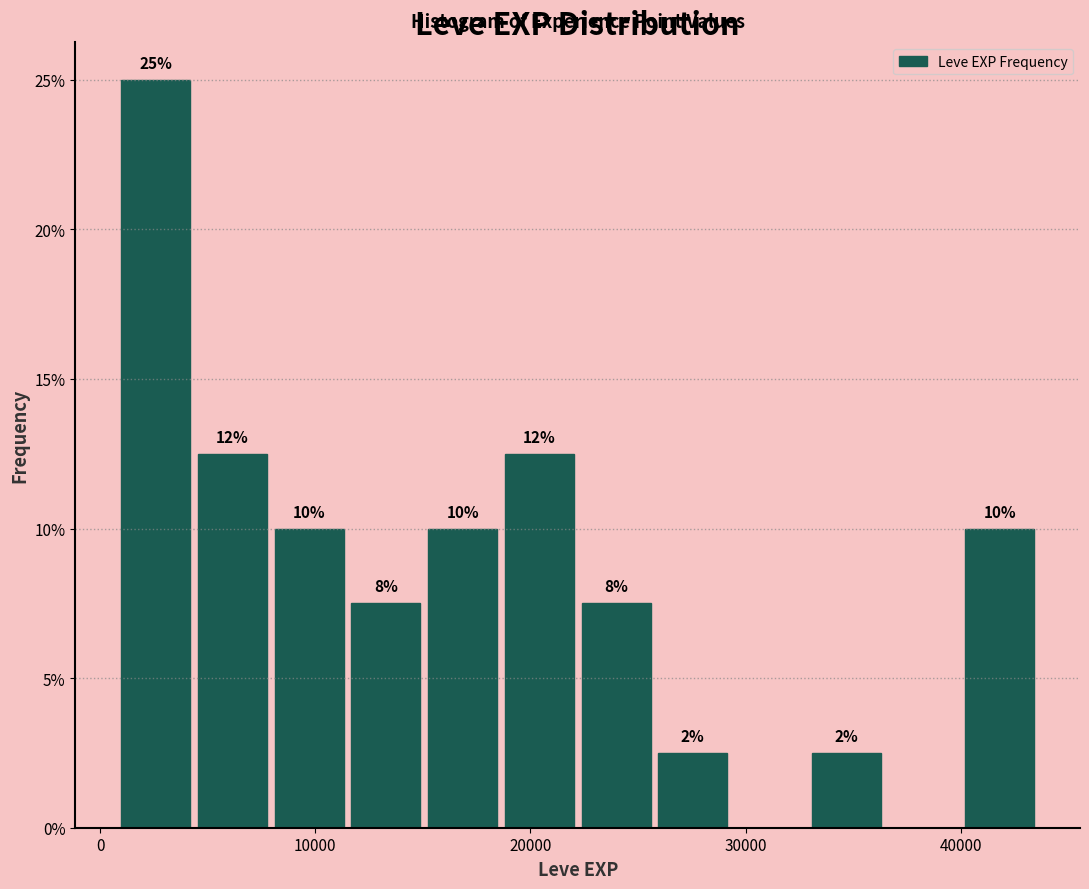

Read against the x-axis, roughly where is the centre of the tallest bar?

3000